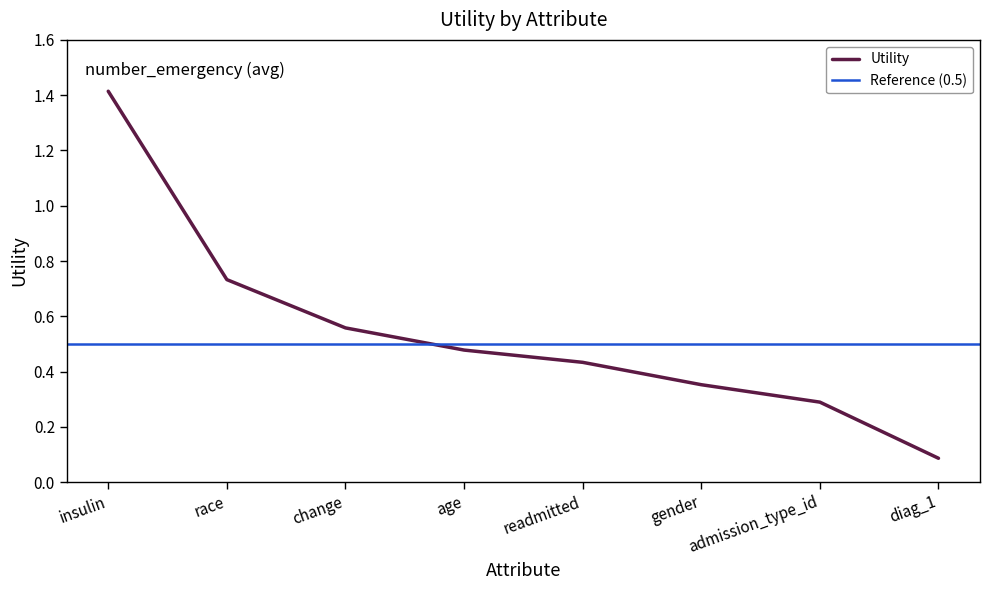

What is the difference between the maximum and second lowest values?

1.1